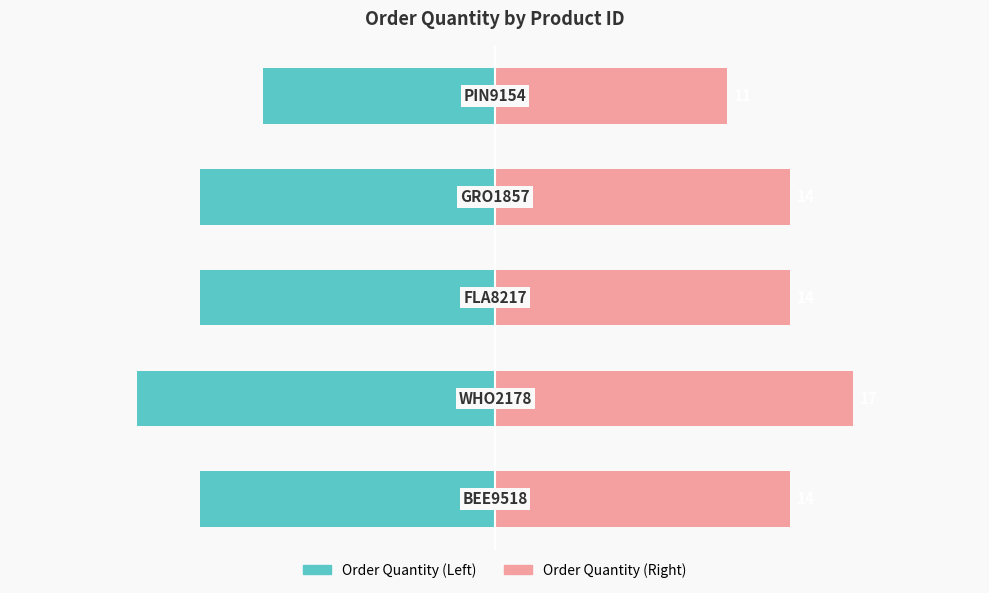

List the series in order of their overall mean, highest first.

Right (Salmon), Left (Teal)